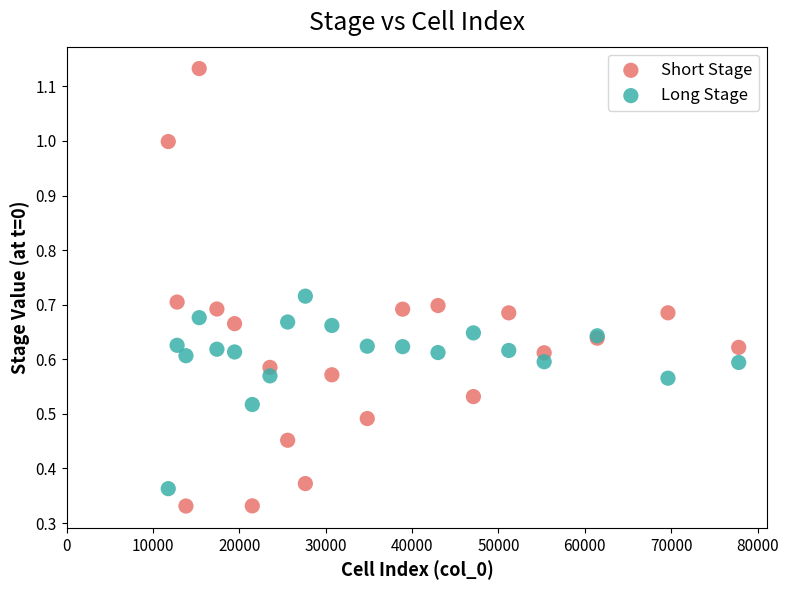

Which series reaches the maximum Y coordinate?

Short Stage